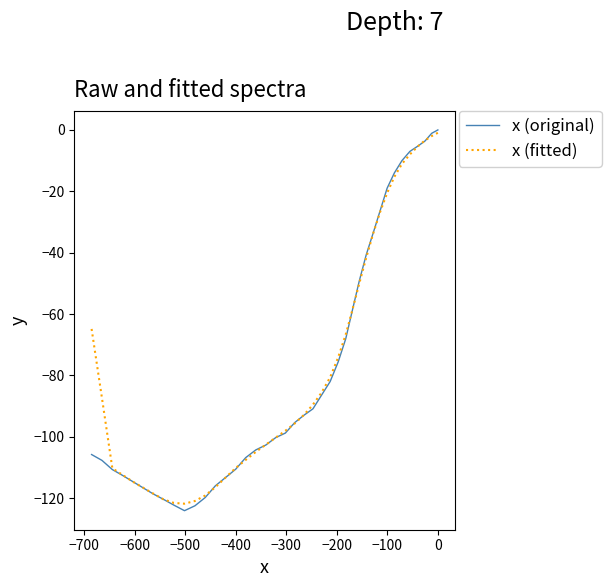

How many interior local valleys does the x (original) series have?

1